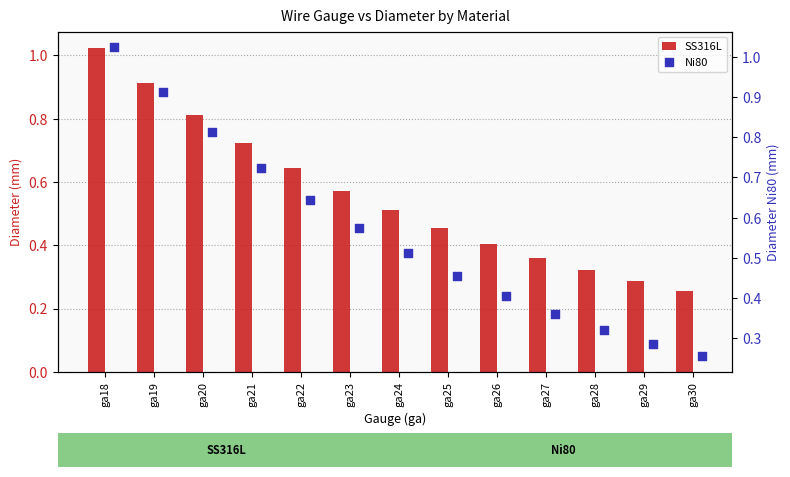

Is the value of SS316L at ga24 greater than the value of Ni80 at ga24?

No